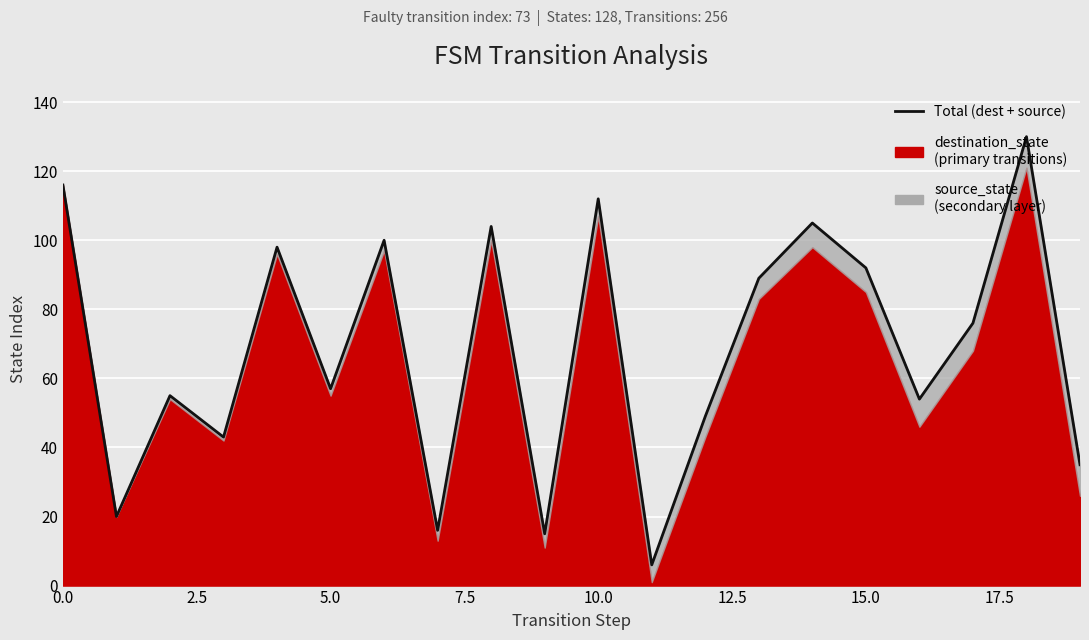

Does the chart display data point markers on the line(s)?

No